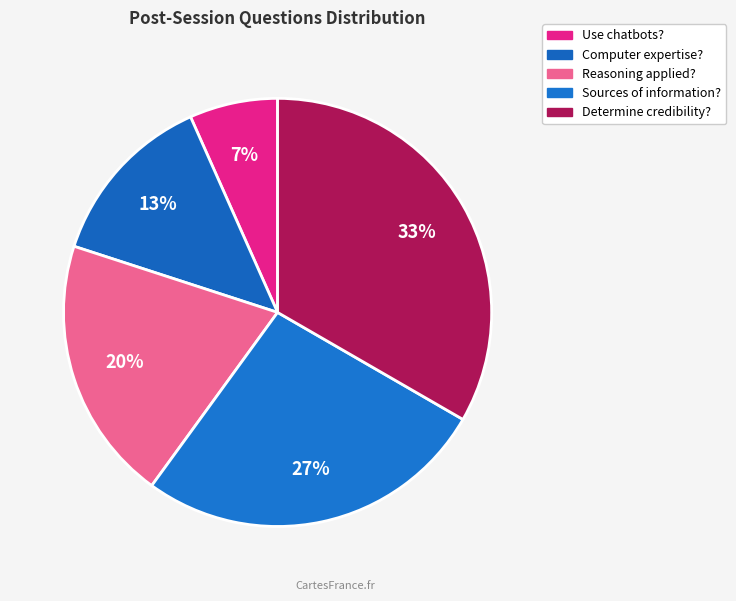

Which category has the biggest portion of the pie?

How do you usually determine the credibility?